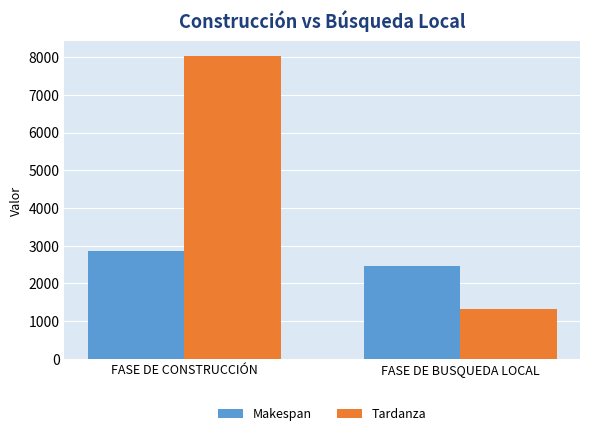

Does the chart contain any negative values?

No